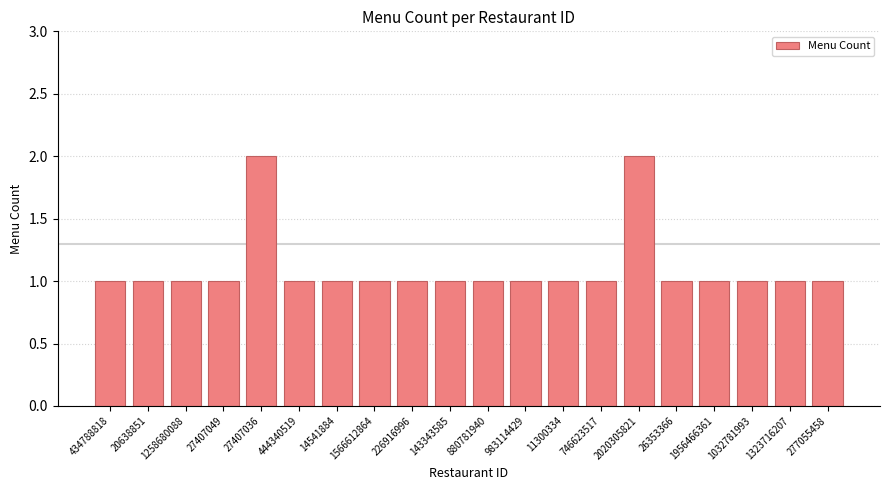

Reading left to right, extract all data points from this chart.

434788818=1	20638851=1	1258680088=1	27407049=1	27407036=2	444340519=1	14541884=1	1566612864=1	226916996=1	143343585=1	880781940=1	983114429=1	11300334=1	746623517=1	2020305821=2	26353366=1	1956466361=1	1032781993=1	1323716207=1	277055458=1